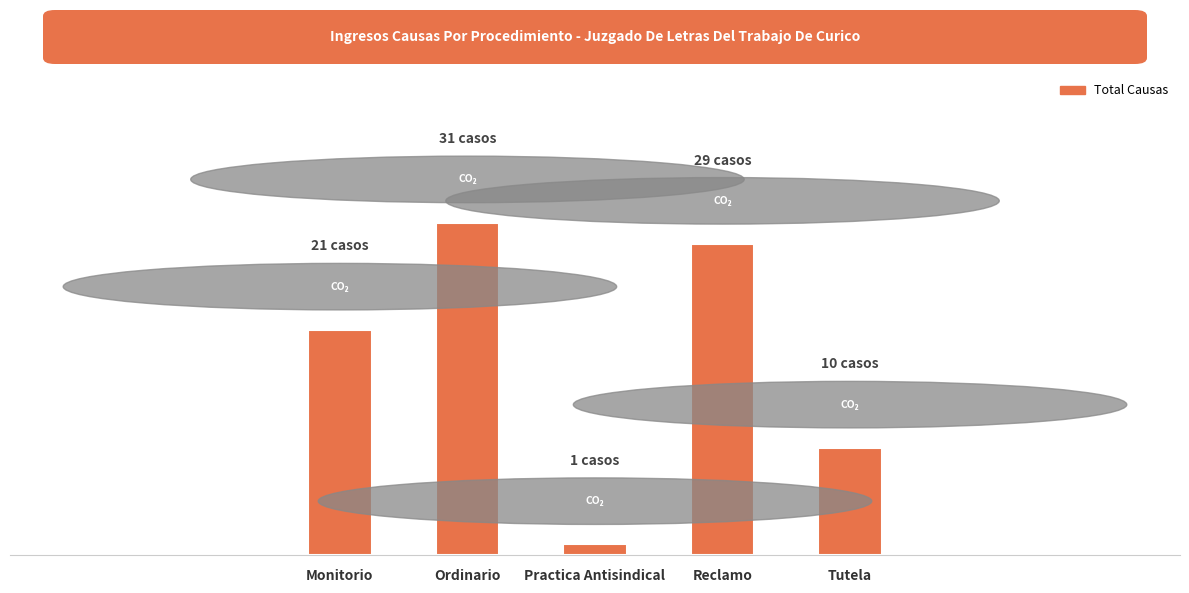

Are the bars horizontal?

No